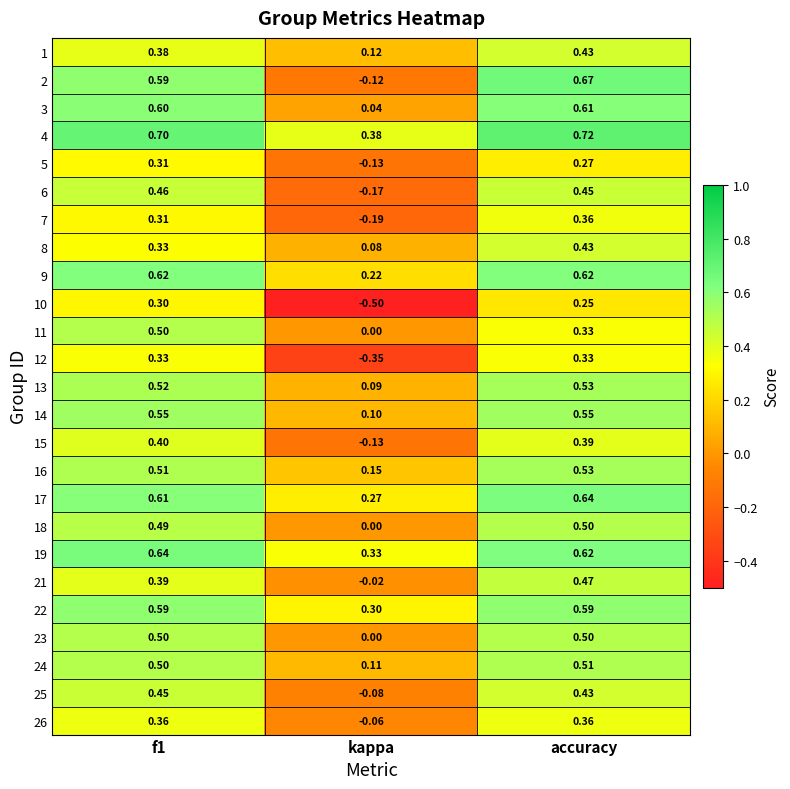

Where is 8 nearest to the value 0?

kappa